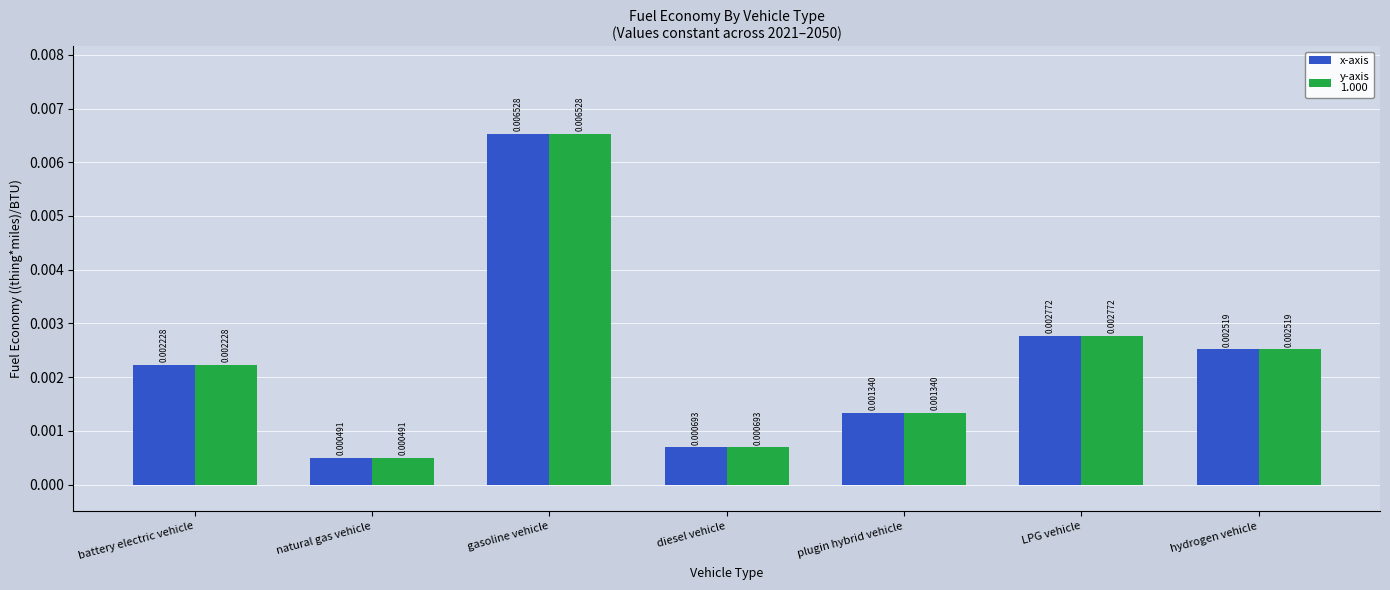

Which category has the highest value across all series?

gasoline vehicle